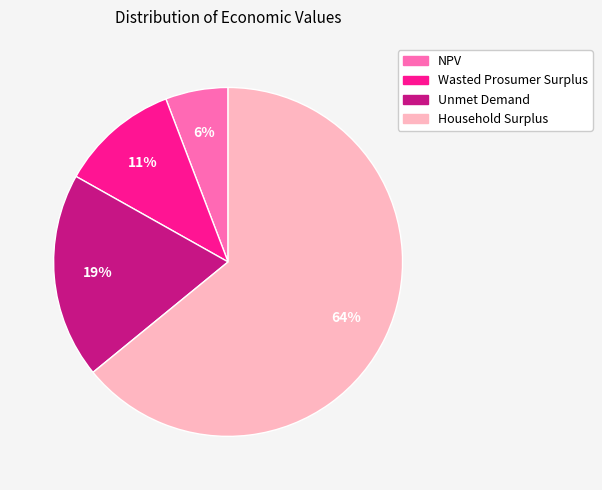

What is the ratio of the value at NPV to the value at Wasted Prosumer Surplus?

0.5